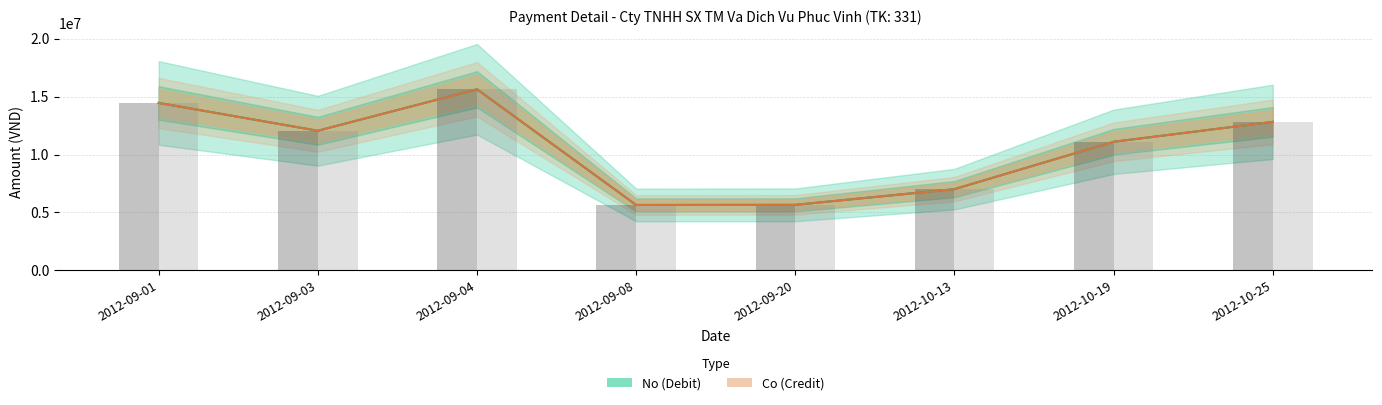

True or false: No (Debit) has a value of 2533957 at 2012-09-20.

False